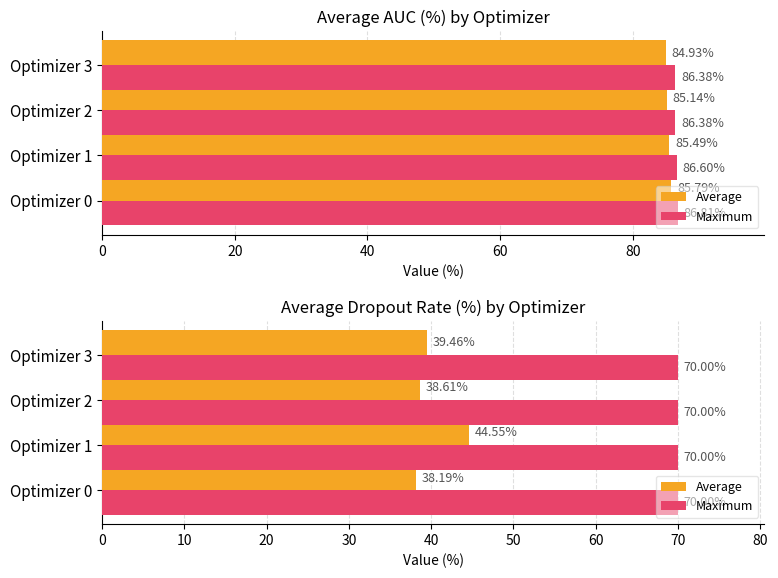

How many series are shown in this chart?

2